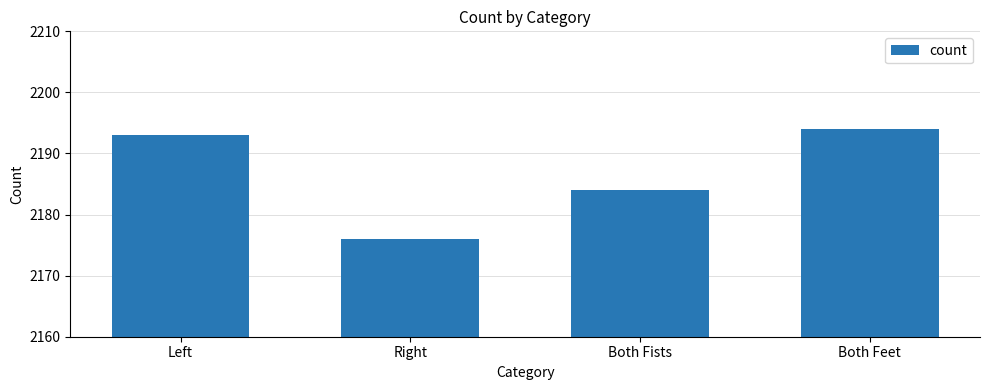

What is the difference between the values at Both Fists and Both Feet?

10